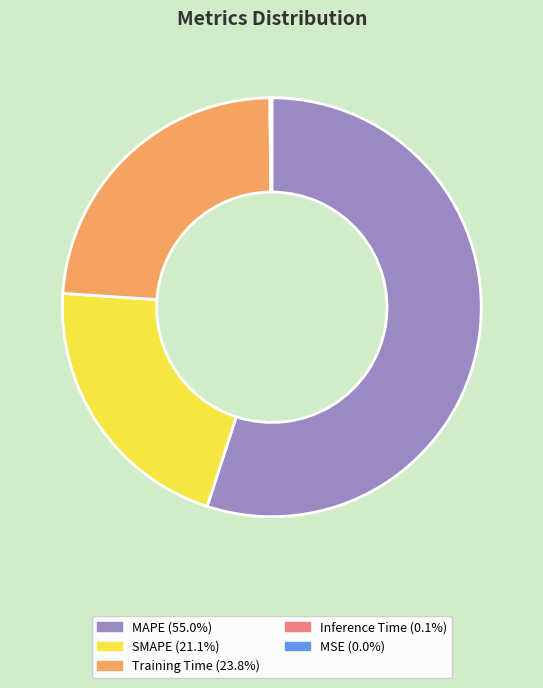

Which has a higher value, SMAPE or Training Time?

Training Time